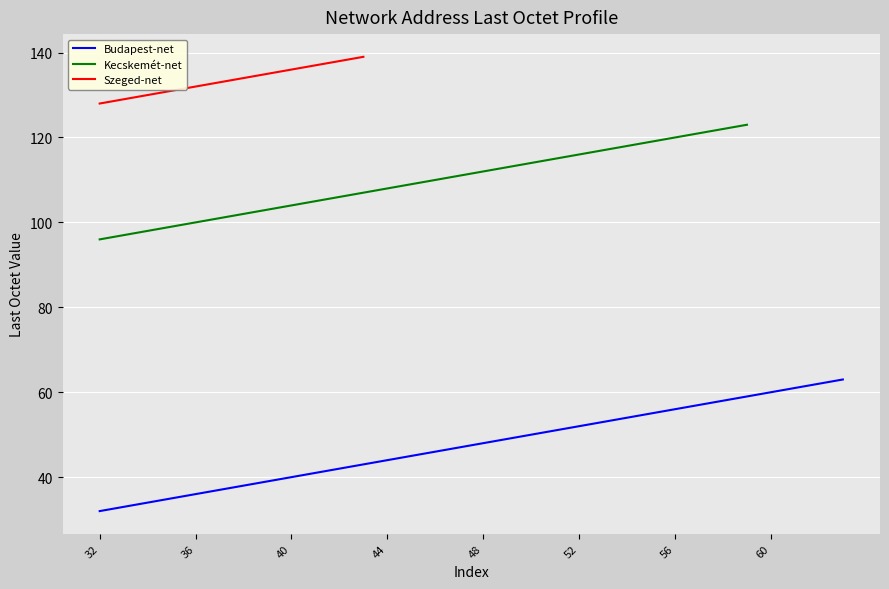

The value of Budapest-net at 32 is 32. True or false?

True